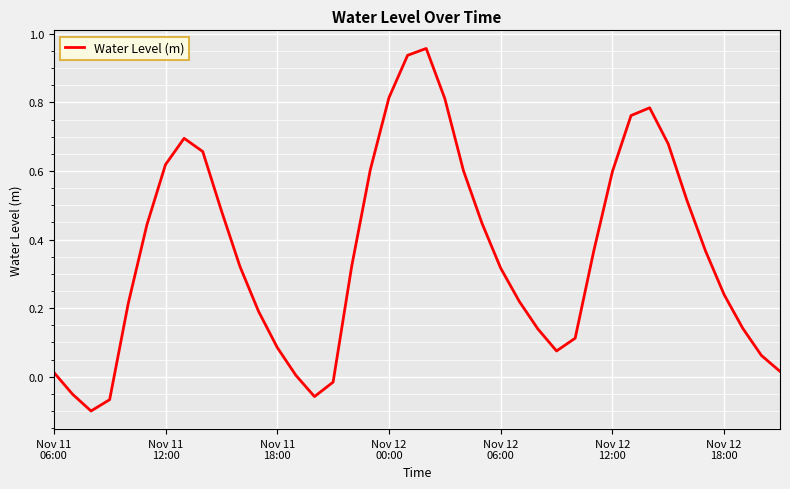

What is the difference between the maximum and minimum values?

1.1